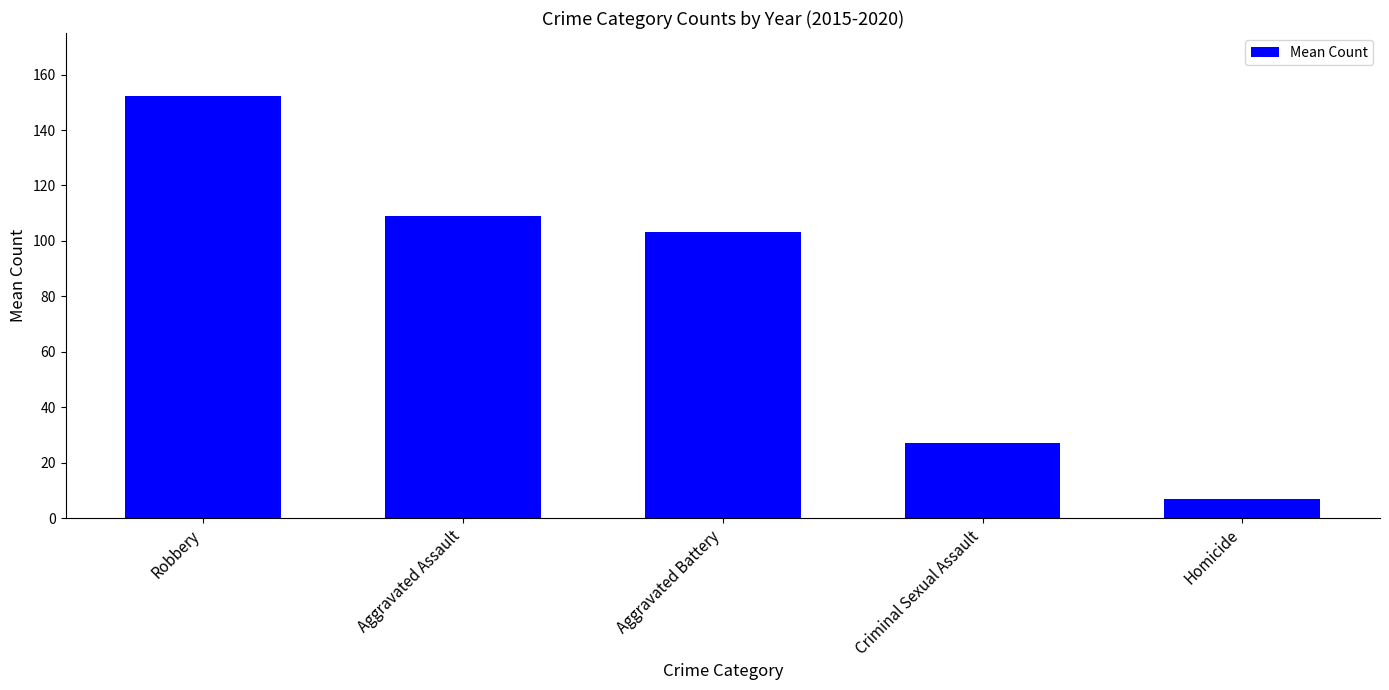

What position from the left is Criminal Sexual Assault?

4